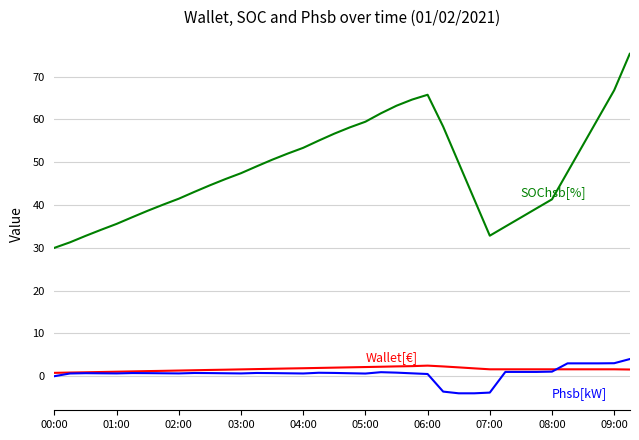

What is the greatest value displayed?

75.3